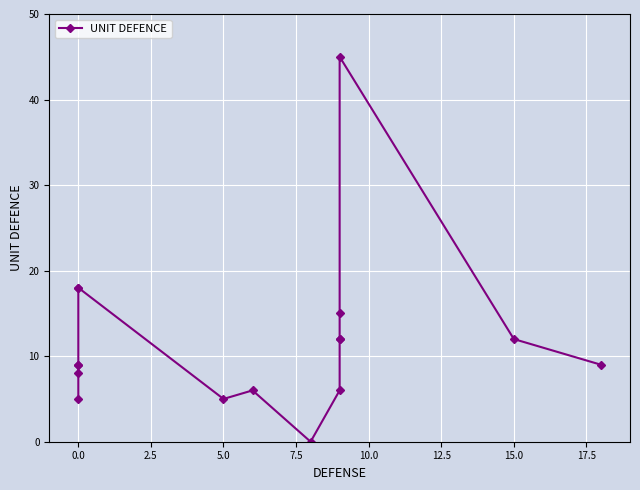

Between −2.5 and 12.5, which is larger?

−2.5